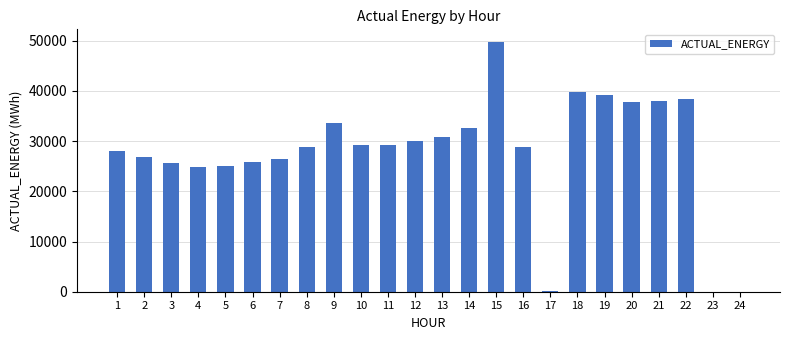

What is the ratio of the value at 13 to the value at 16?

1.1